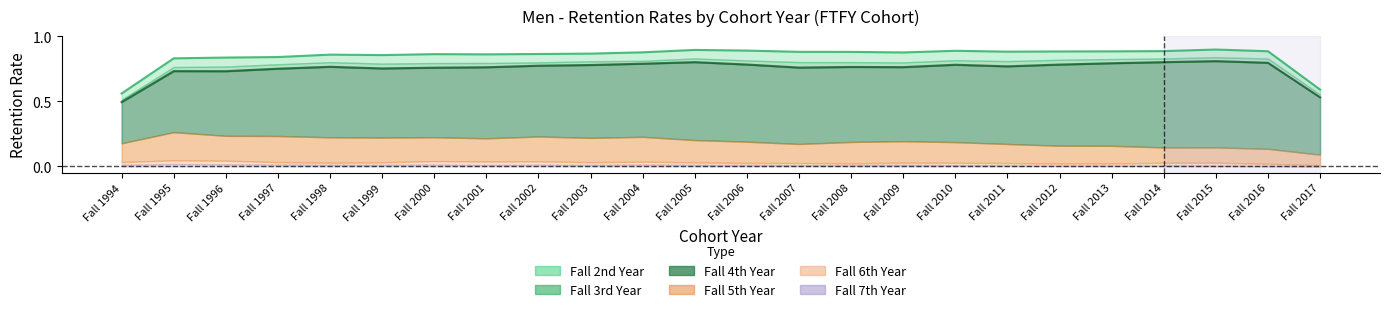

Which series has the largest total across all categories?

Fall 2nd Year